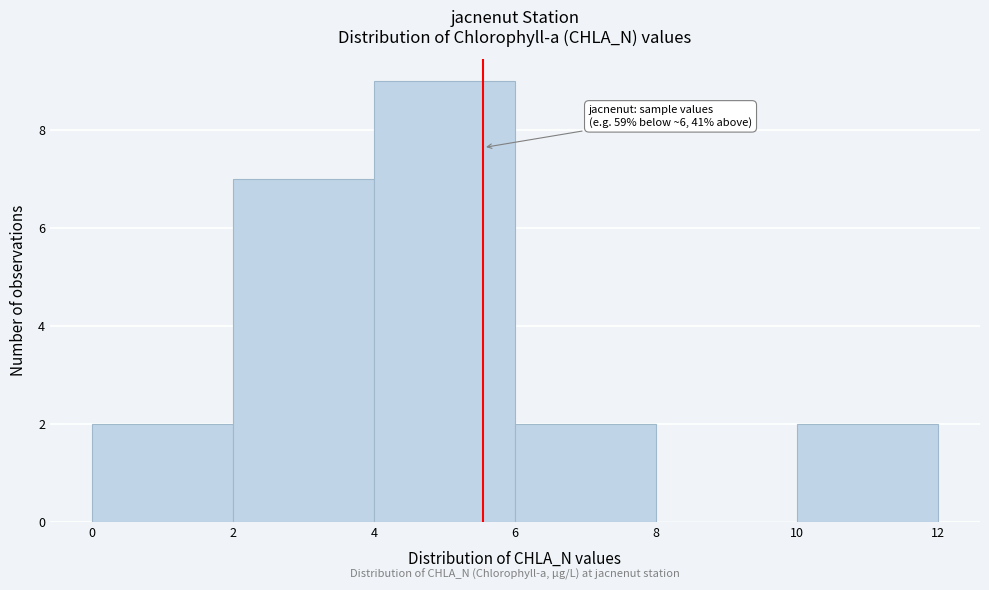

Over which range of the x-axis is the bar tallest?

4 to 6